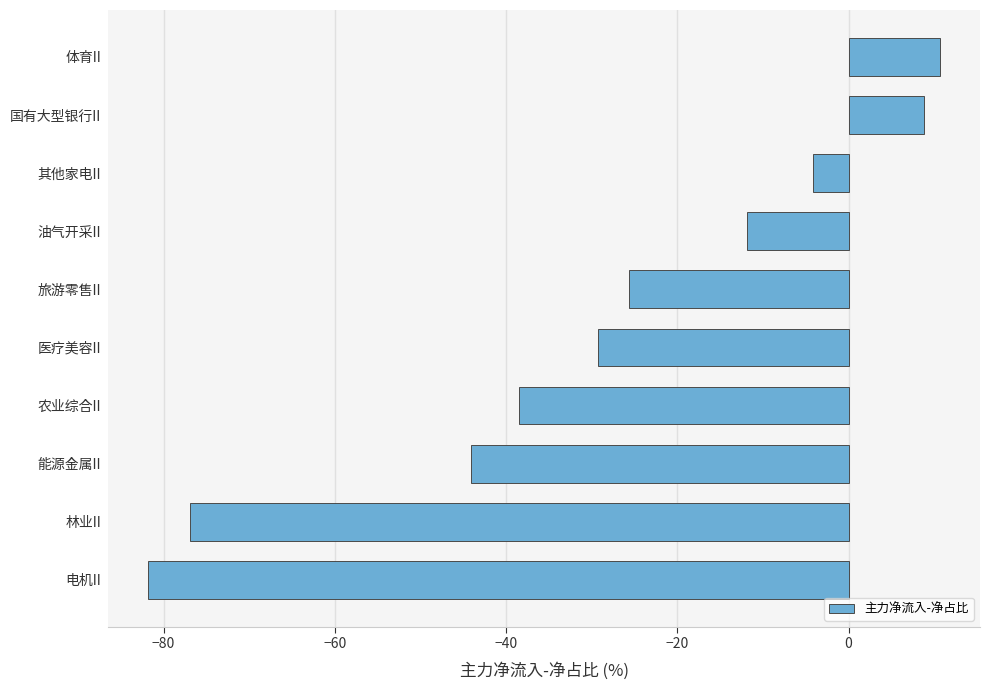

What is the difference between the maximum and minimum values?

92.6